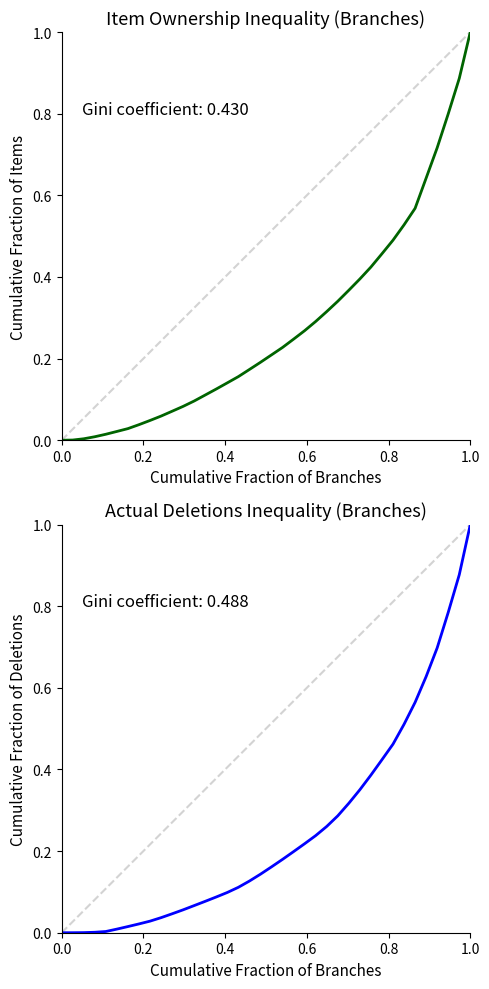

Count the number of categories in the chart.

38